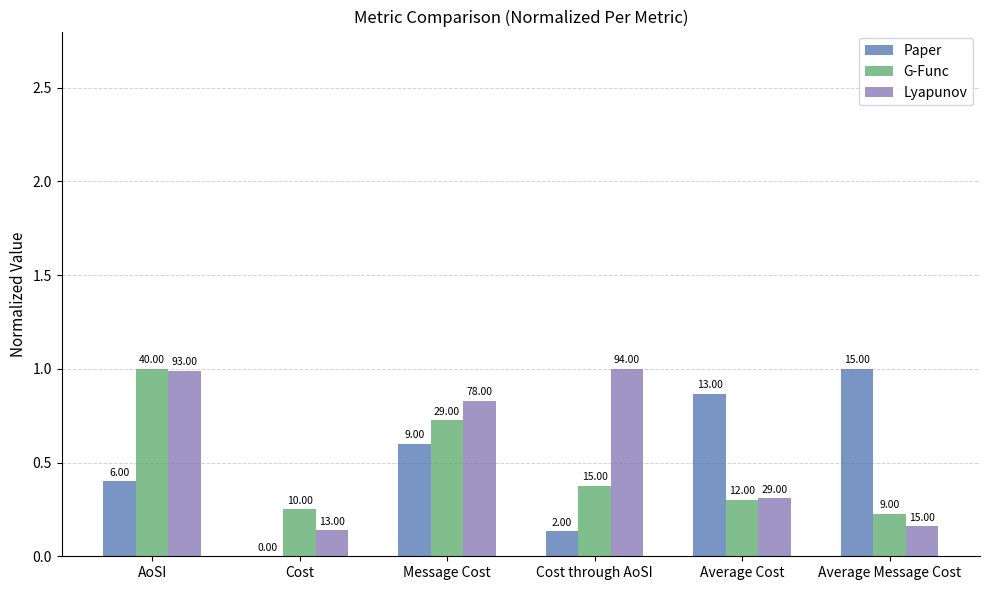

How many groups of bars are there?

6